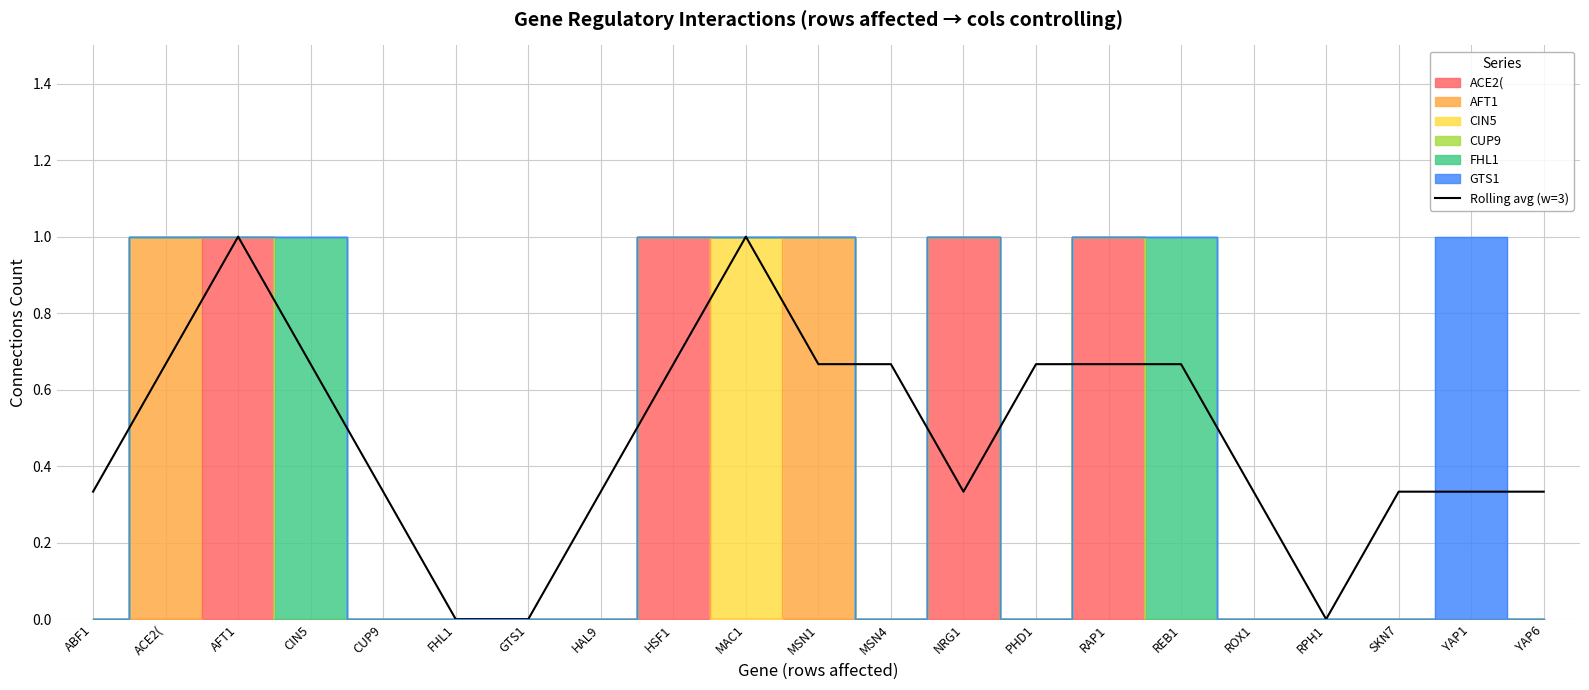

What is the sum of the values at CUP9 and ABF1?

0.7